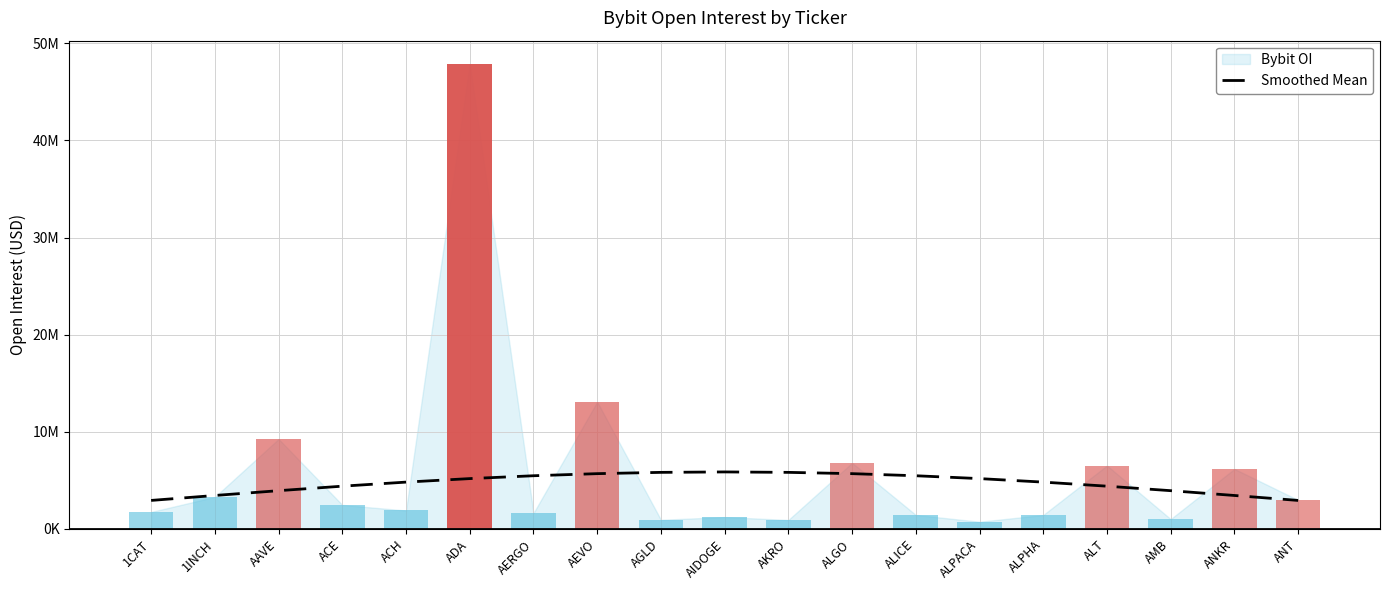

Where is the data nearest to the value 4399540?

ACE